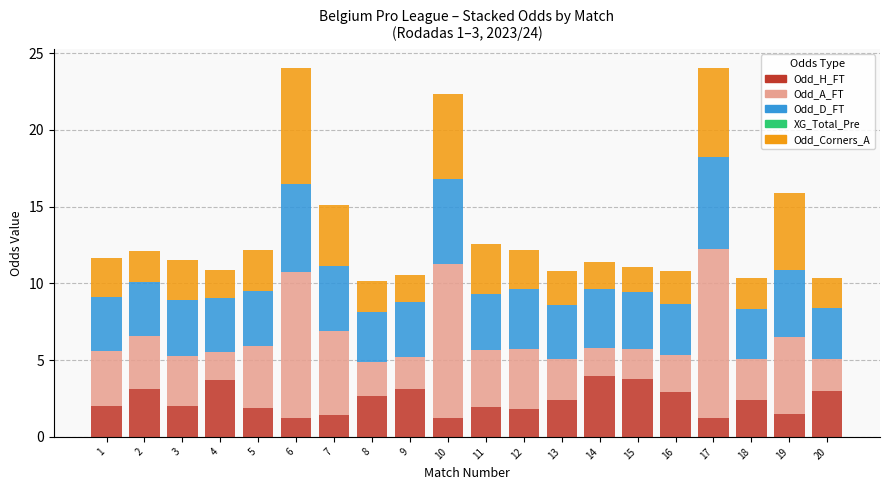

What is the value of the Odd_H_FT bar at the 10th from the left?

1.2